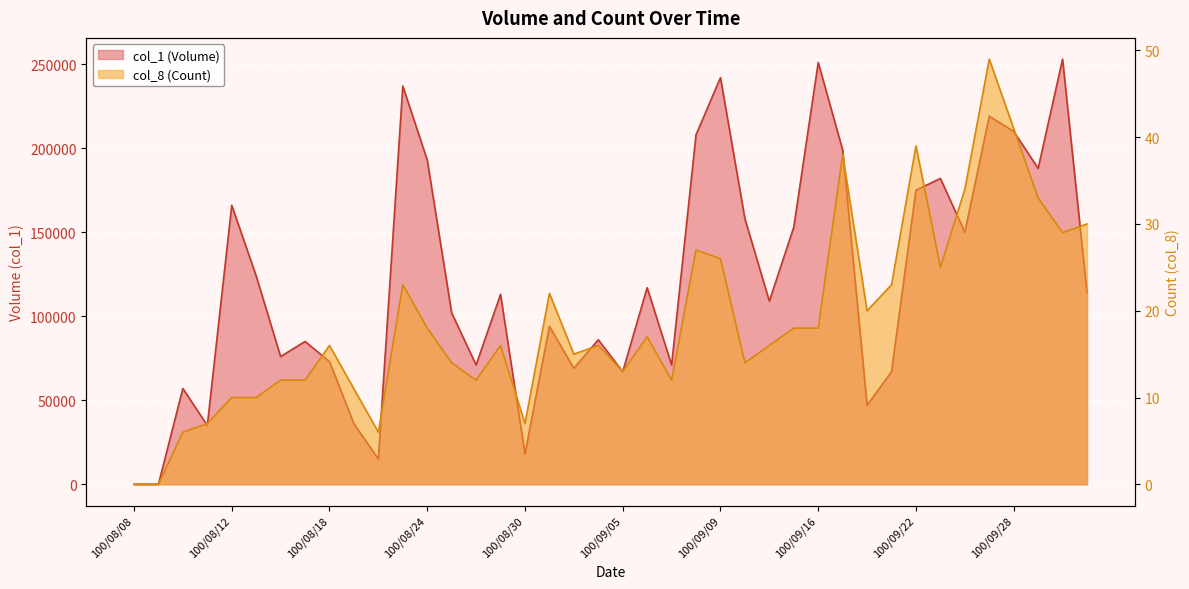

At 100/09/23, list the series in order from largest to smallest.

col_1 (Volume), col_8 (Count)